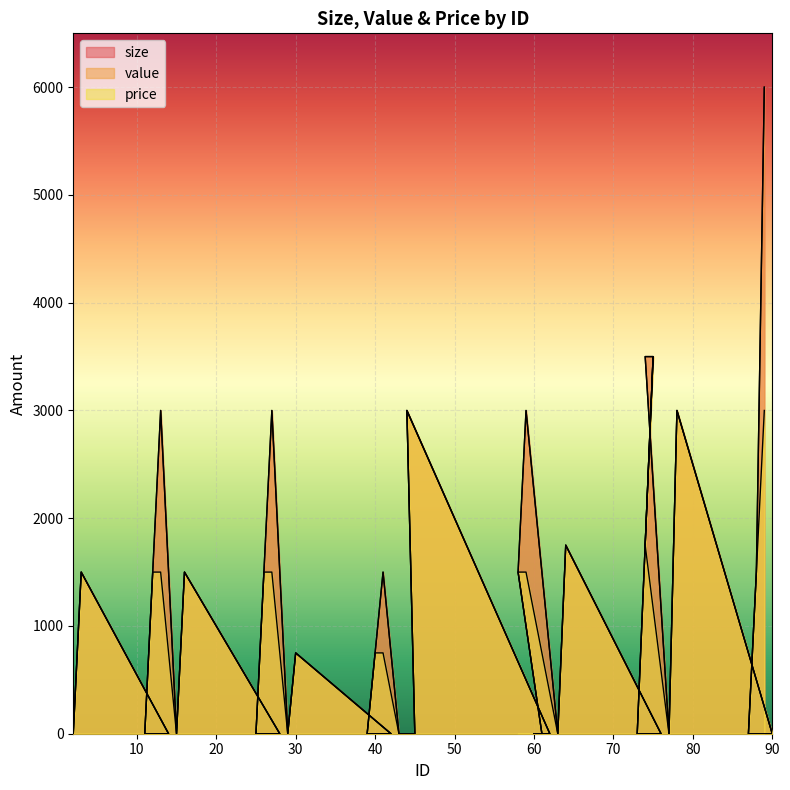

What are all the series names shown in the legend?

size, value, price